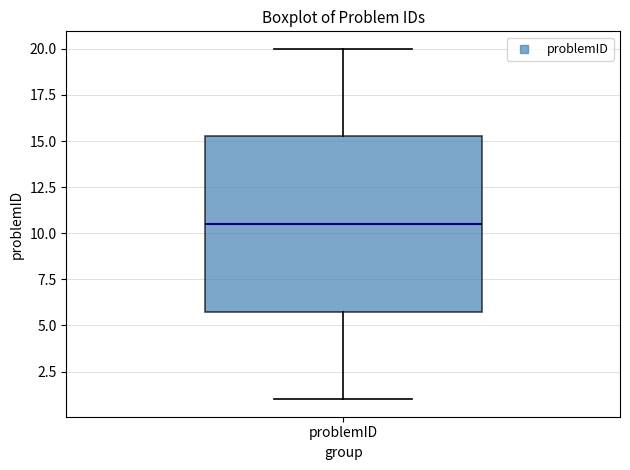

Transcribe this box plot: give where the median line is, the range the box spans, and where the two whiskers end, as read against the y-axis. The values are not printed on the chart, so give them approximately, as read against the axis.

median 10.5, box 6.0 to 15.5, whiskers 1.0 to 20.0